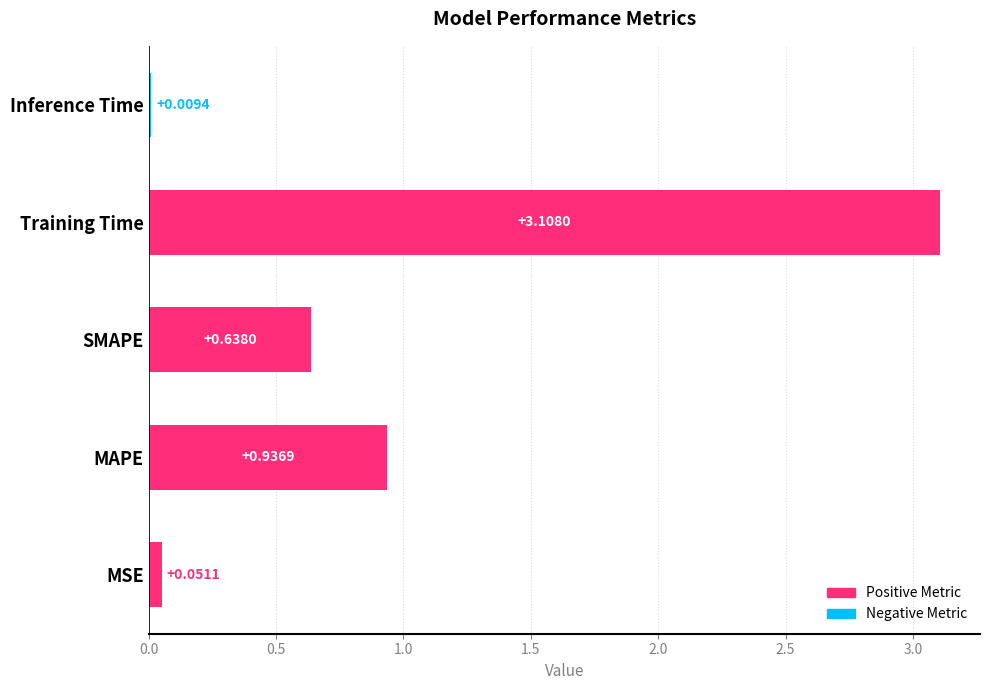

Where is the data nearest to the value 1?

MAPE